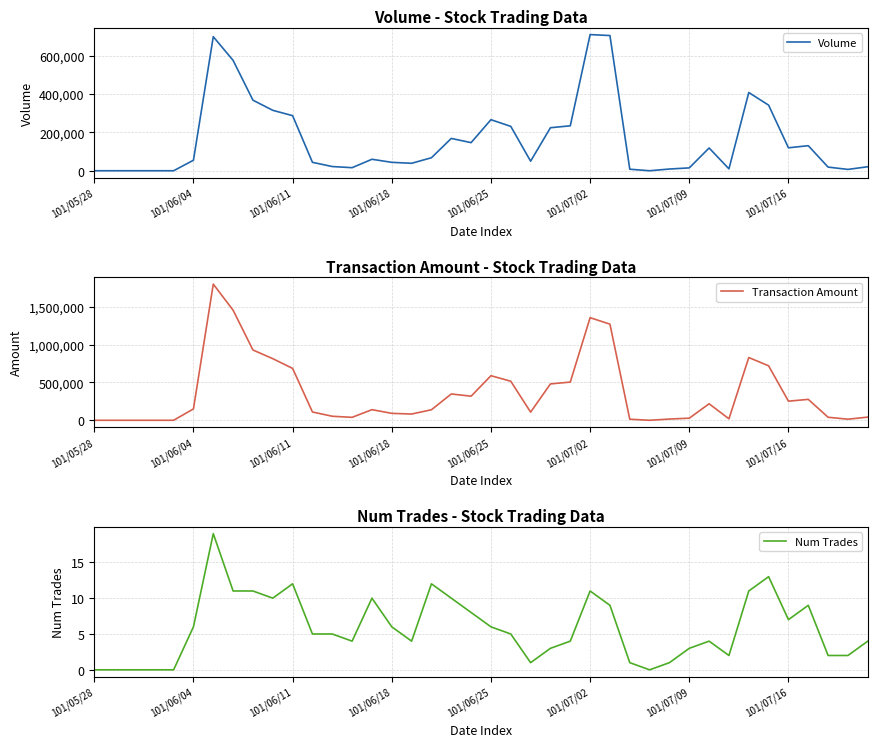

True or false: Num Trades has a value of 2 at 101/06/18.

False